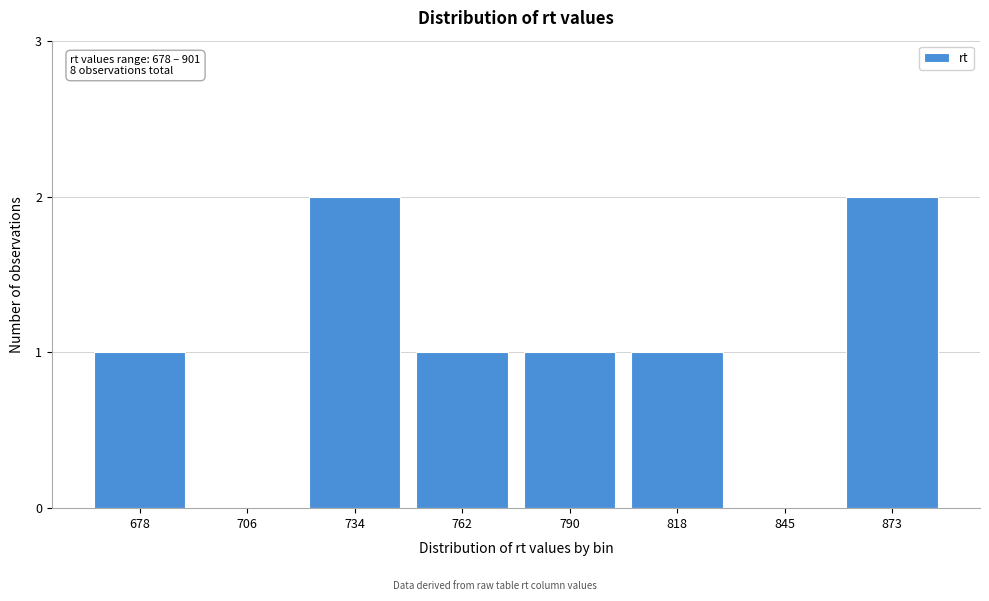

Reading left to right, extract all data points from this chart.

678=1	706=0	734=2	762=1	790=1	818=1	845=0	873=2